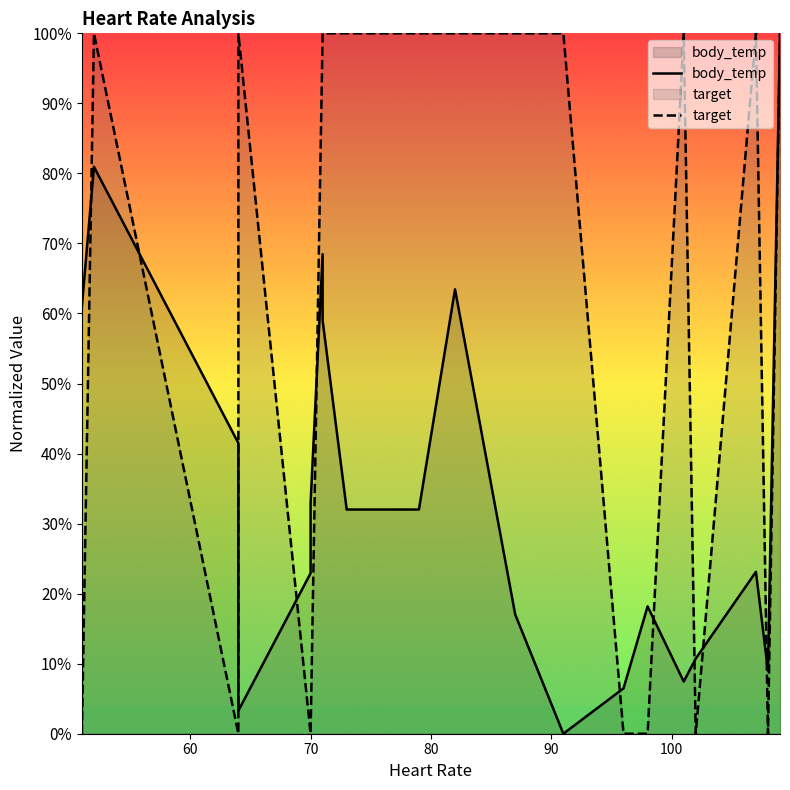

Between 98 and 109, which is larger?

109